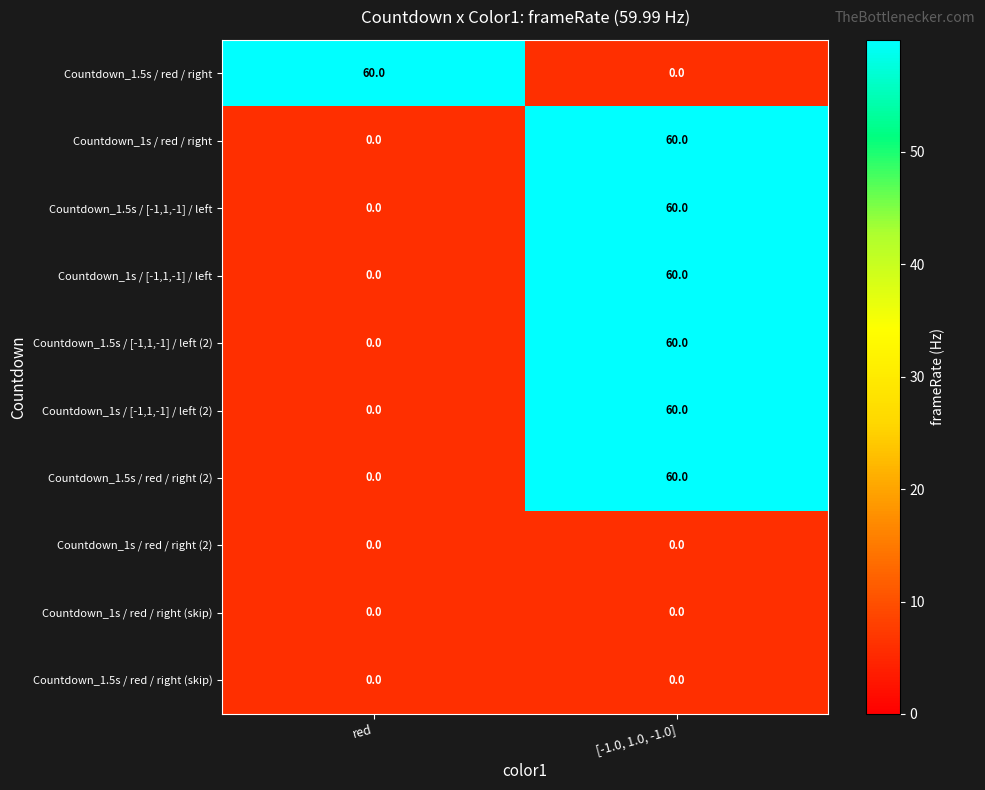

What is the approximate value of Countdown_1.5s / red / right (2) at [-1.0, 1.0, -1.0]?

60